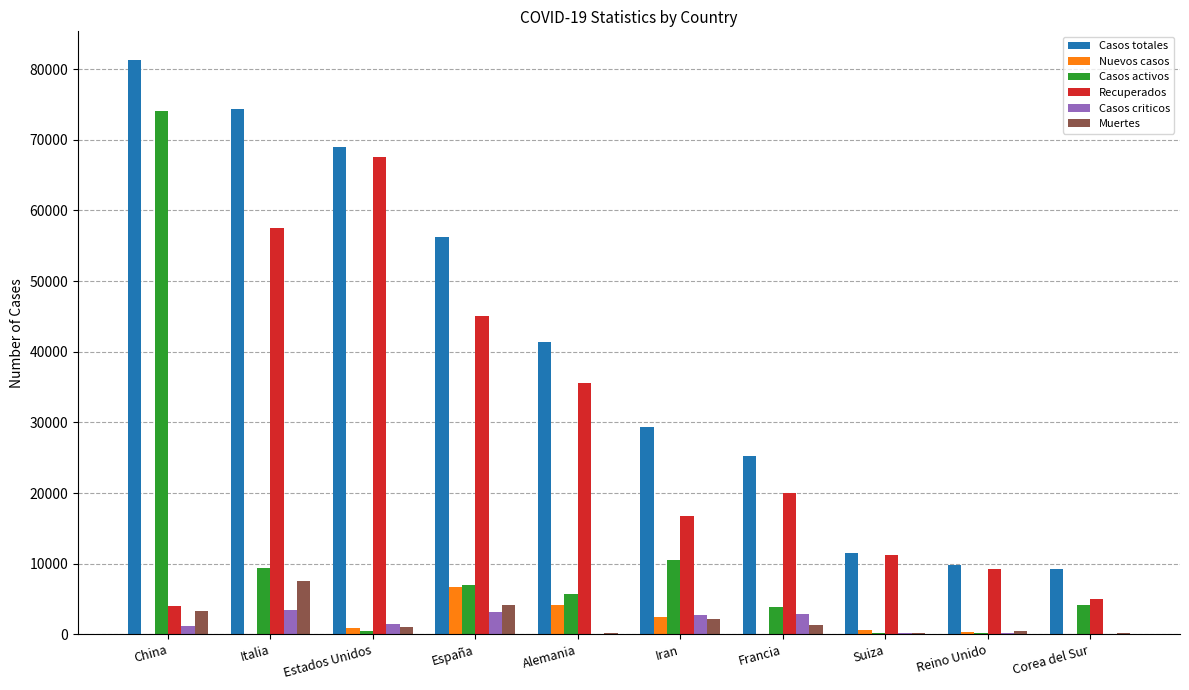

What is the difference between the Casos activos values at Alemania and China?

68382